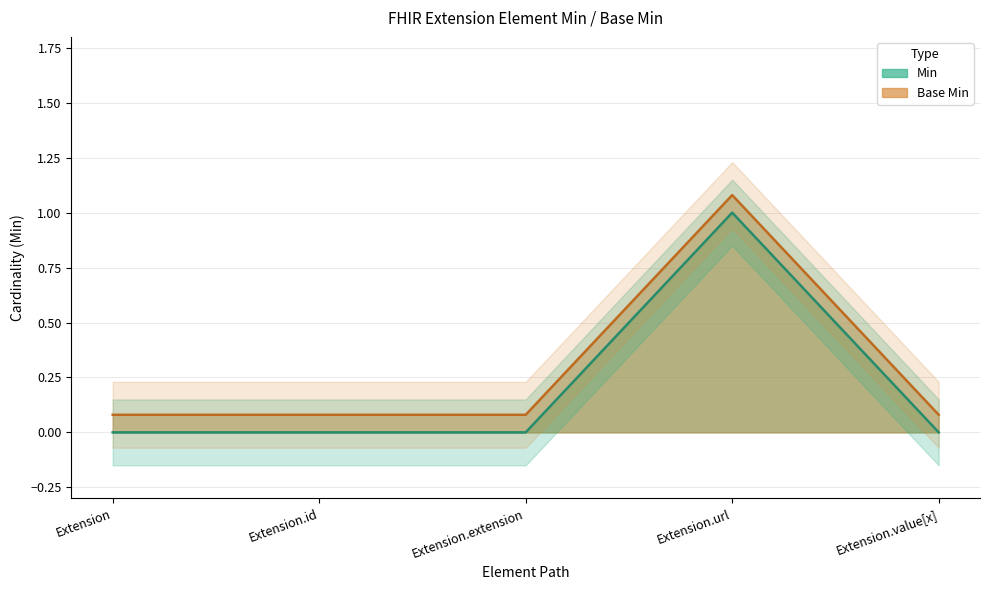

At which category is the sum across all series the highest?

Extension.url